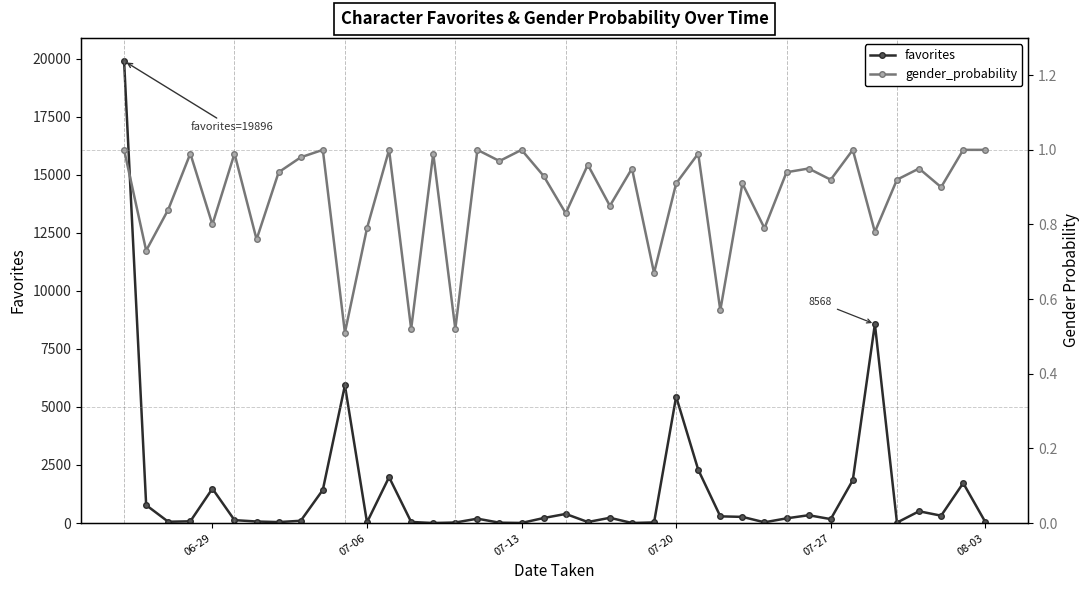

True or false: favorites has more than 2 points higher than both neighbors.

True